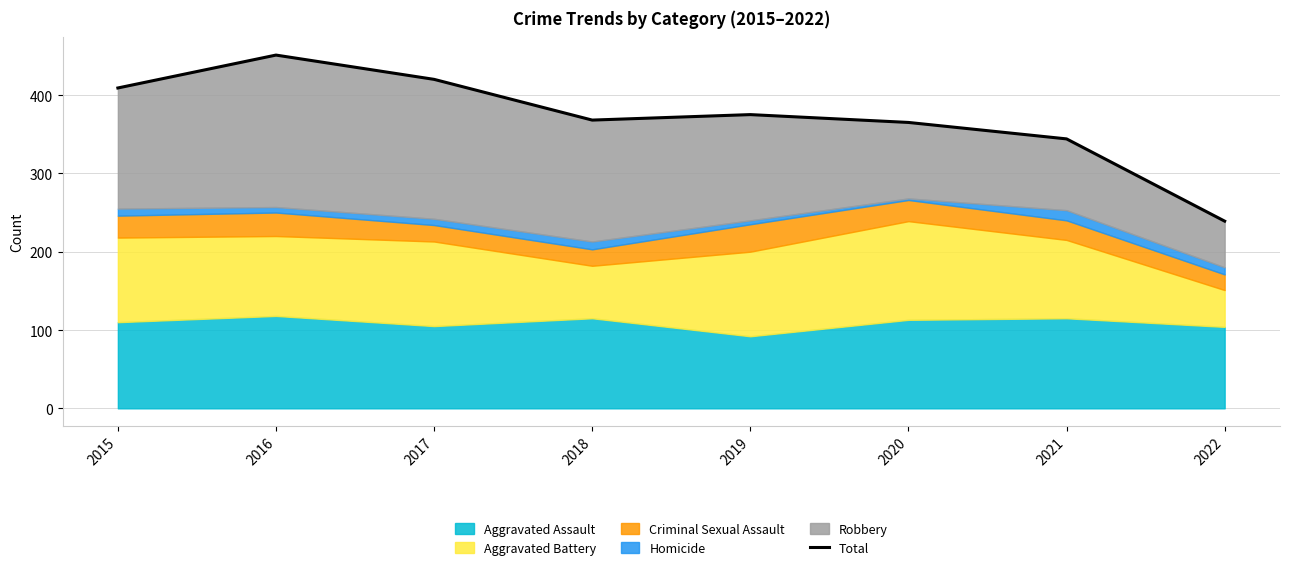

Does the chart display data point markers on the line(s)?

No